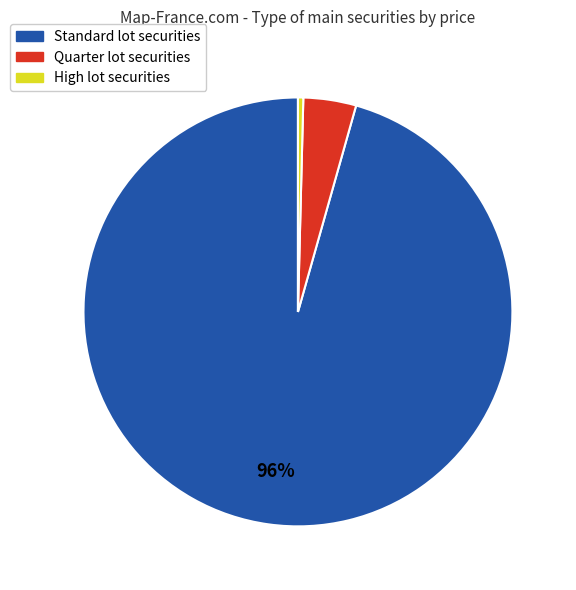

To the nearest percent, what is the average slice percentage?

33%